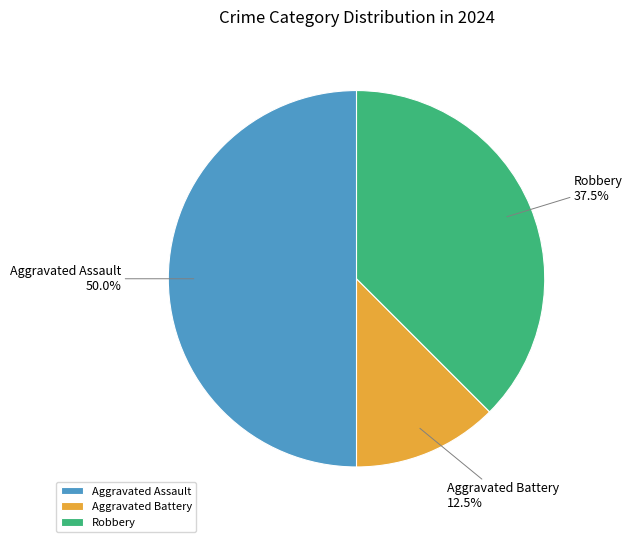

Between Aggravated Assault and Aggravated Battery, which is larger?

Aggravated Assault